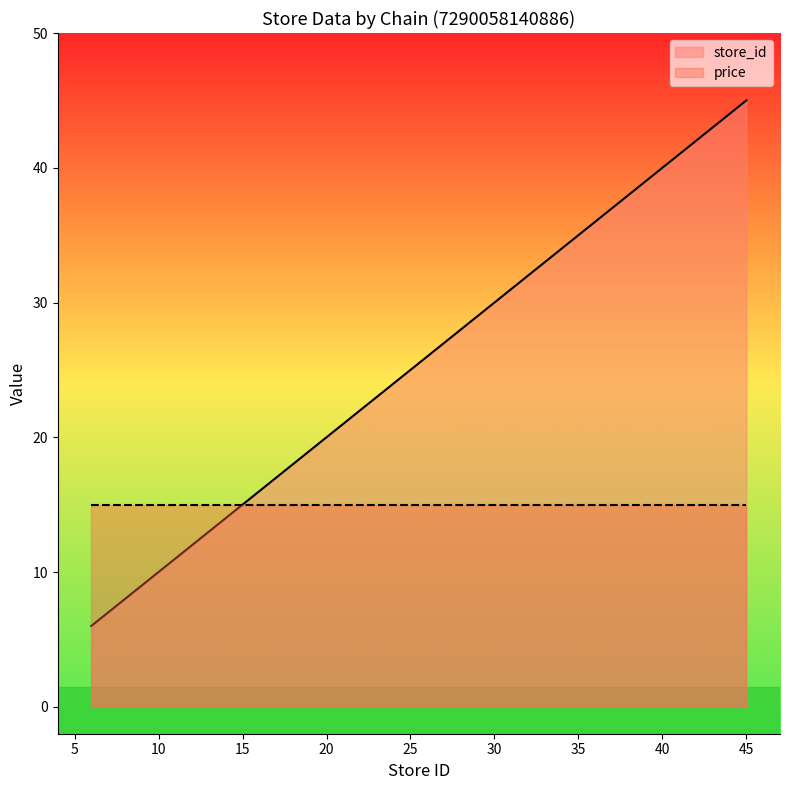

What is the minimum value shown in the chart?

6